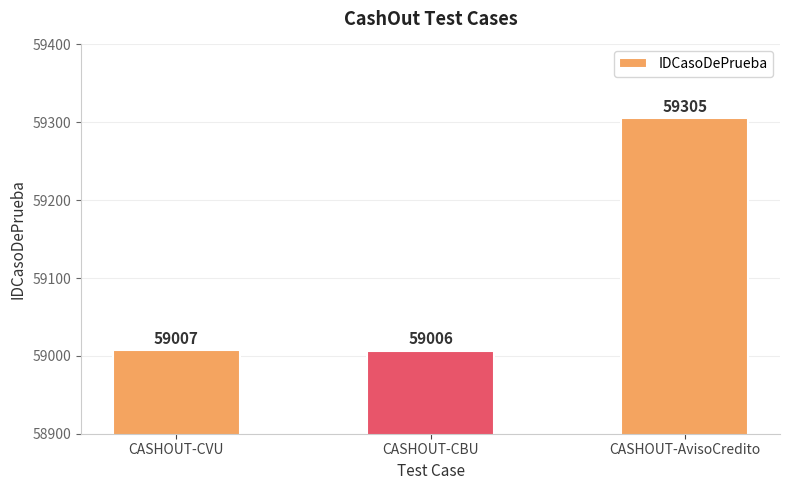

What is the change in value from CASHOUT-CVU to CASHOUT-AvisoCredito?

+298